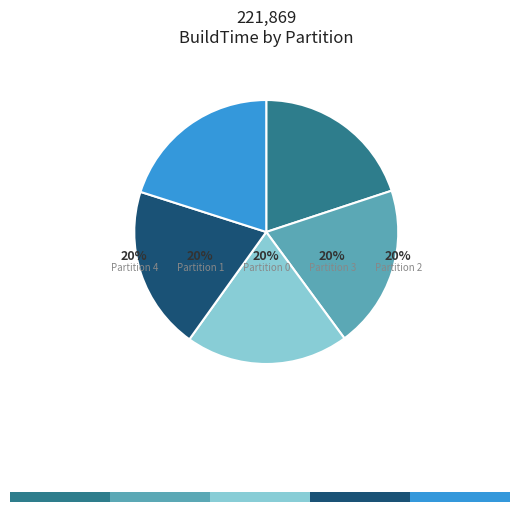

Does any single category account for the majority?

No